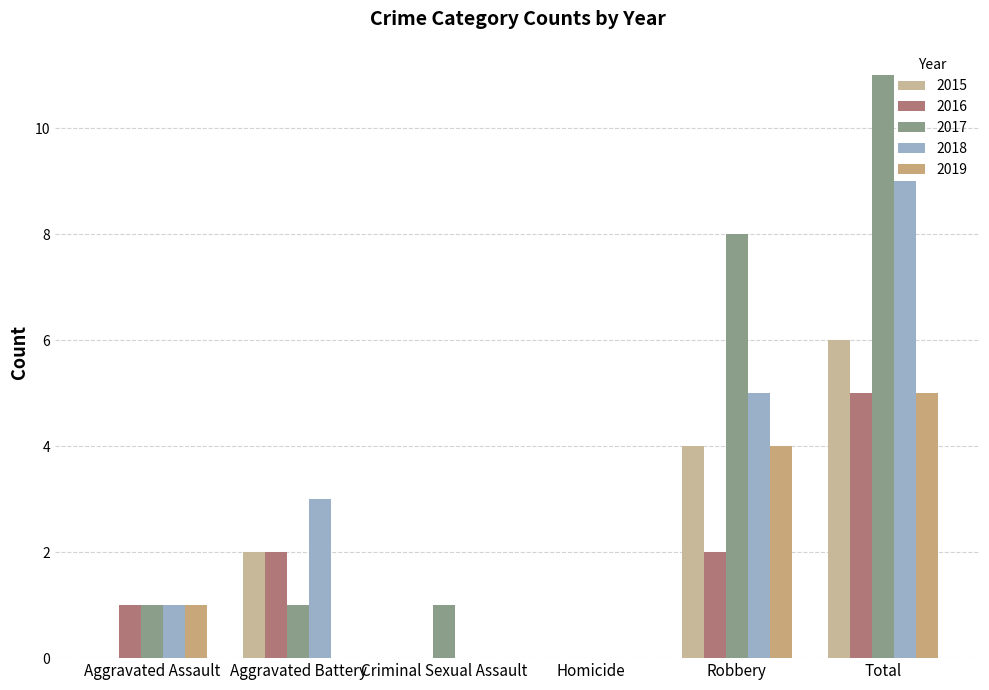

What is the label of the 2nd bar from the right?

Robbery